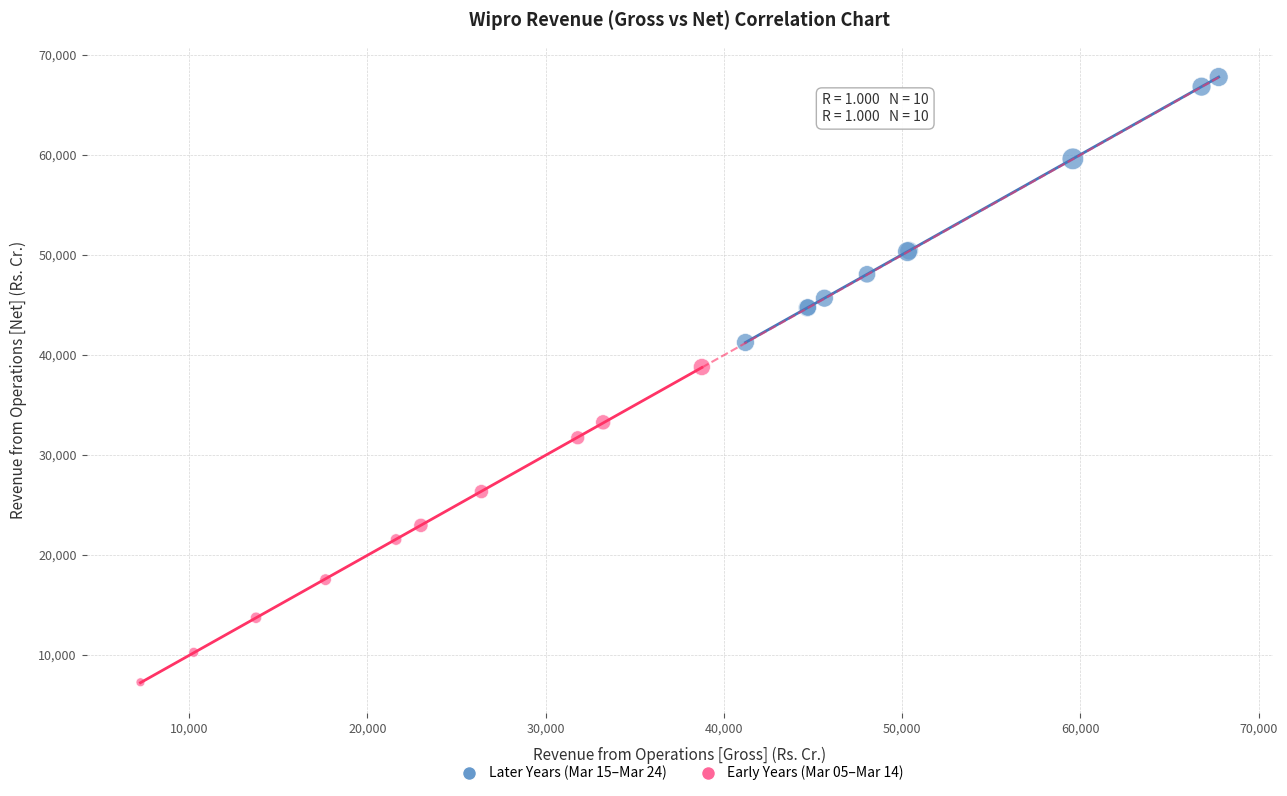

Which series has the widest spread of Y values?

Early Years (Mar 05–Mar 14)